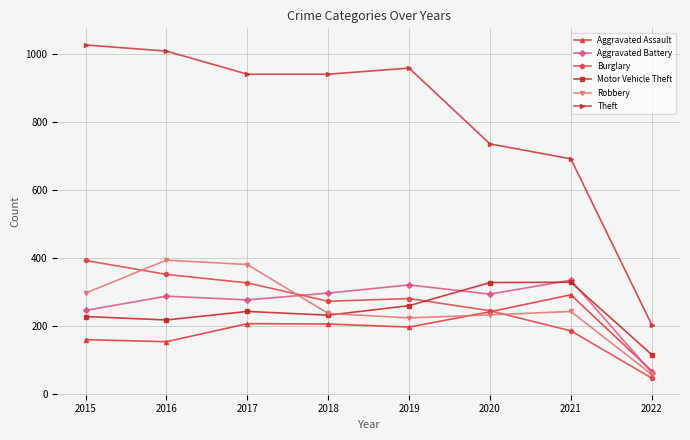

What value does the Motor Vehicle Theft series have at 2016, to the nearest 50?

200